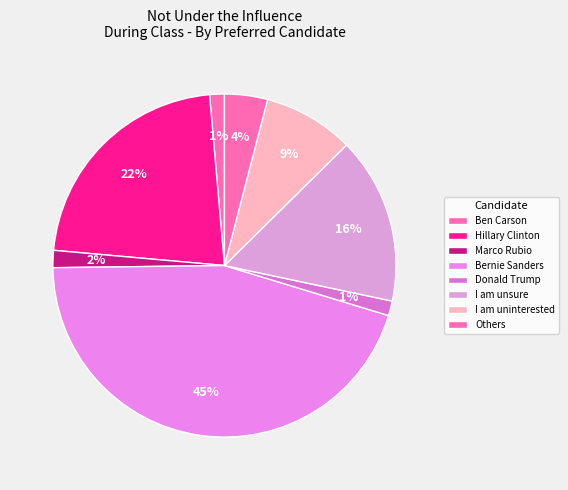

Is there a majority slice in this chart?

No